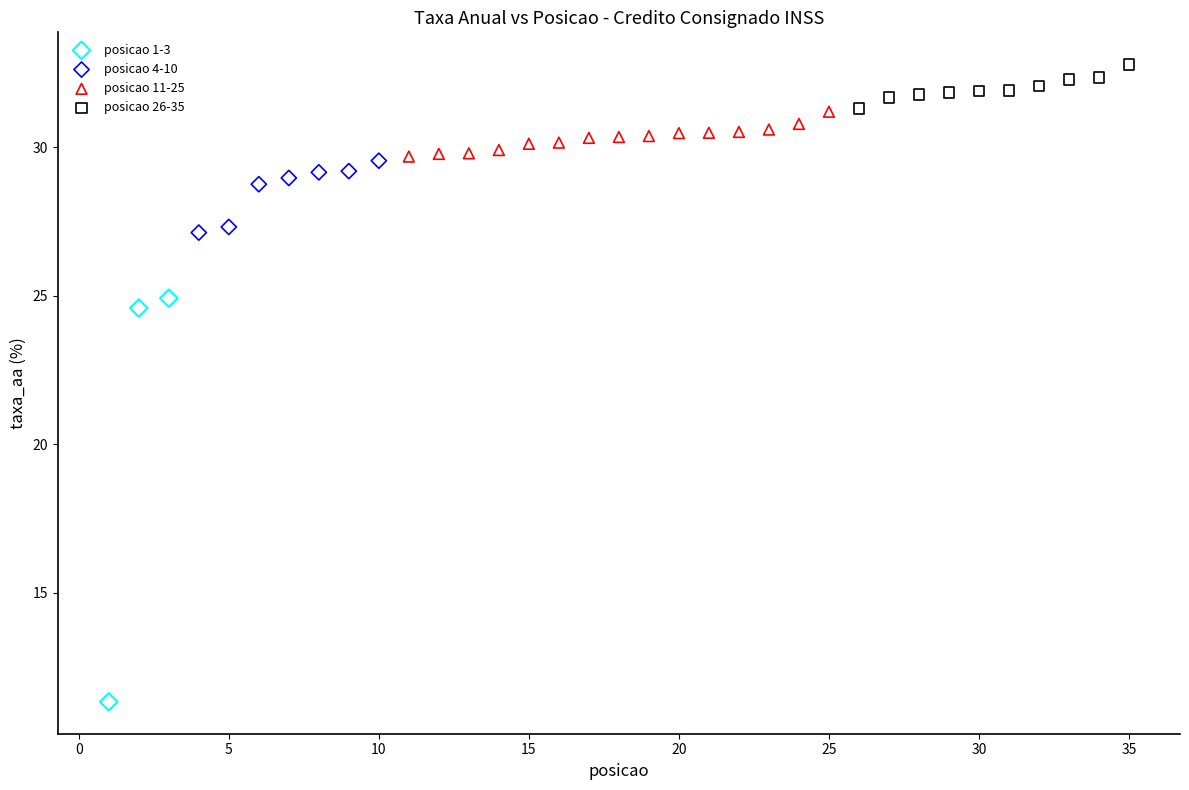

Which series reaches the maximum Y coordinate?

posicao 26-35